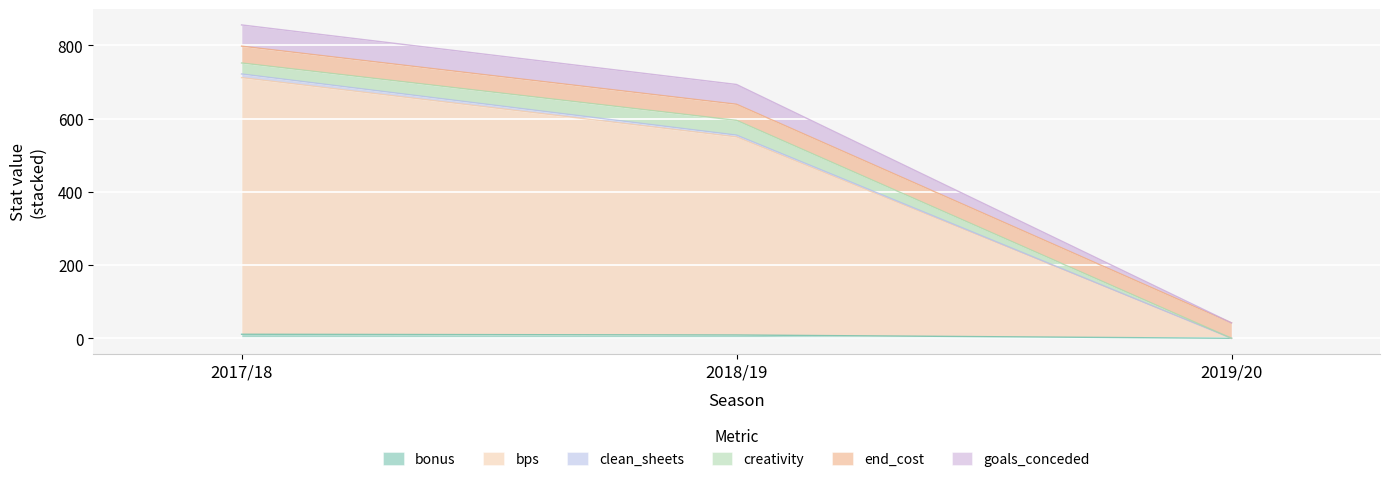

What is the average value of the bps series?

420.7